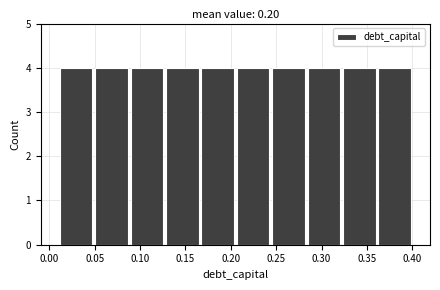

Reading left to right, list every bar in this chart as the range it spans on the x-axis followed by its height. Neither the bar edges nor the heights are printed on the chart, so give them approximately, as read against the axes.

0.010 to 0.049: 4
0.049 to 0.088: 4
0.088 to 0.127: 4
0.127 to 0.166: 4
0.166 to 0.205: 4
0.205 to 0.244: 4
0.244 to 0.283: 4
0.283 to 0.322: 4
0.322 to 0.361: 4
0.361 to 0.400: 4